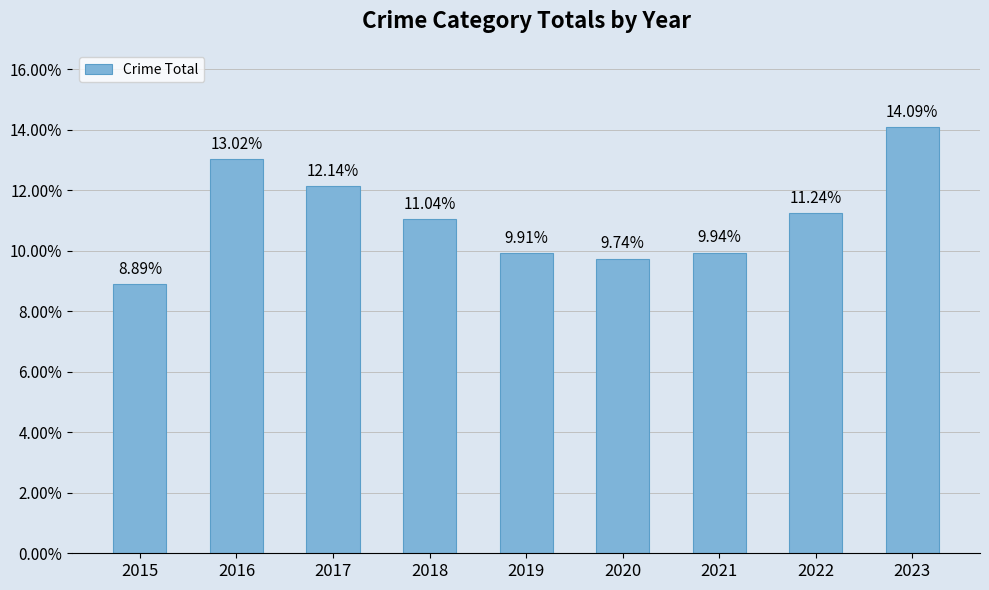

What is the average value?

0.1